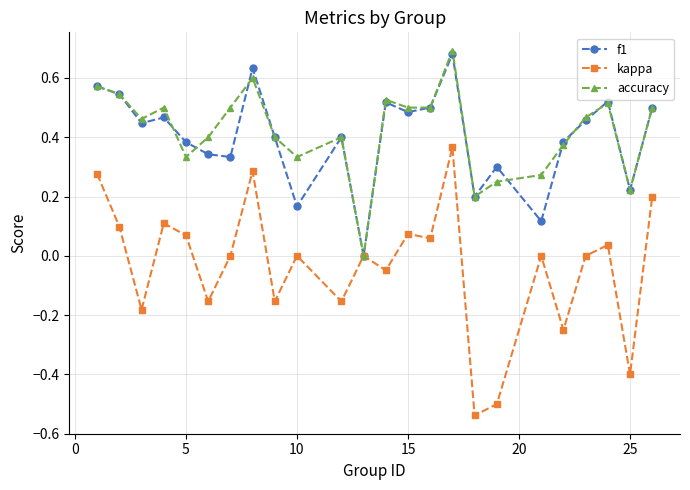

List the series in order of their peak value, highest first.

accuracy, f1, kappa